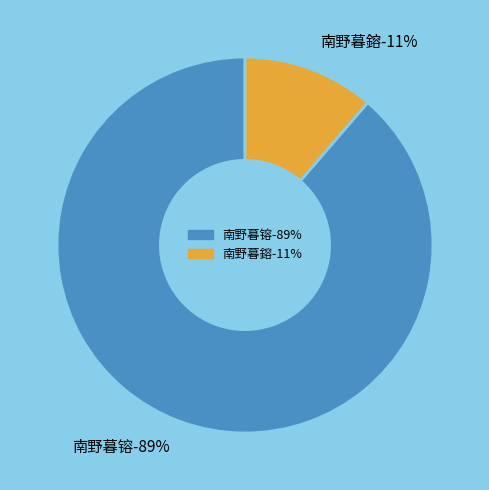

How many slices are in this pie chart?

2